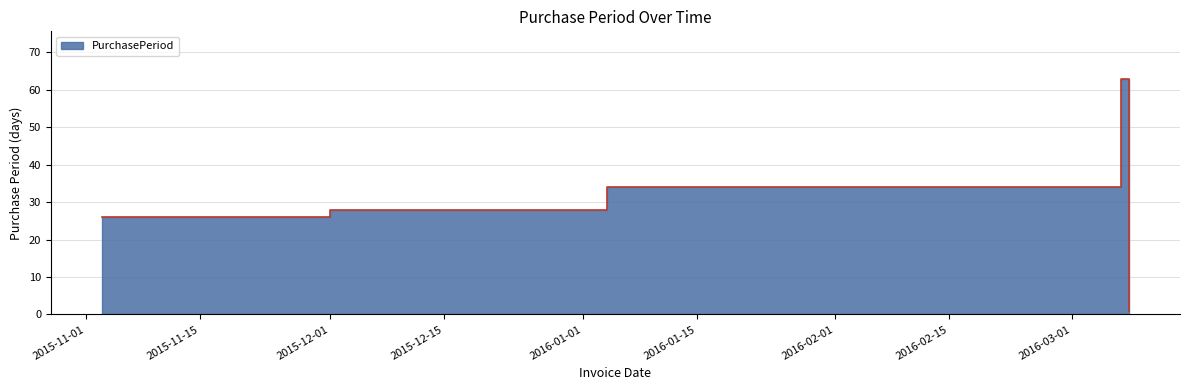

Reading left to right, extract all data points from this chart.

2015-11-03=26	2015-12-01=28	2016-01-04=34	2016-03-07=63	2016-03-08=1